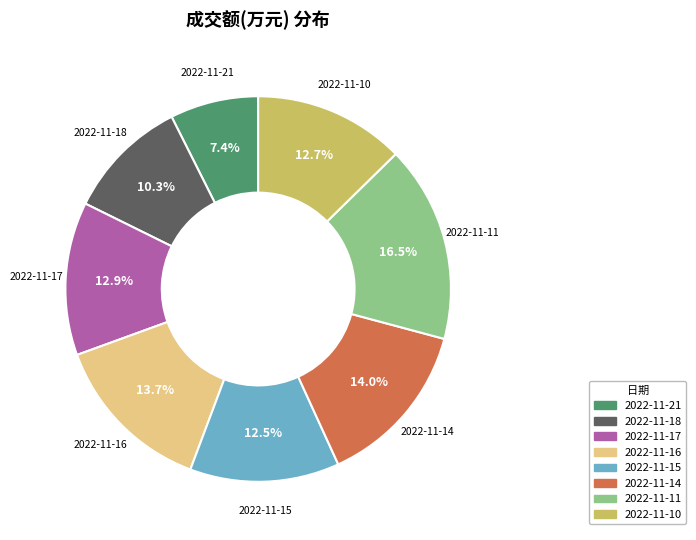

Is there a majority slice in this chart?

No